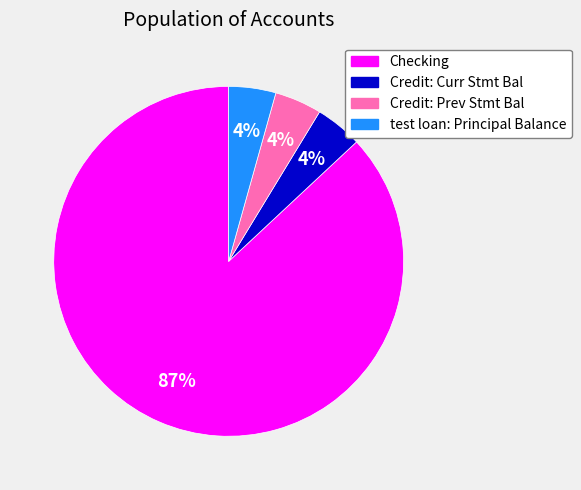

Approximately how many times larger is the value at Credit: Curr Stmt Bal compared to Credit: Prev Stmt Bal?

1.0